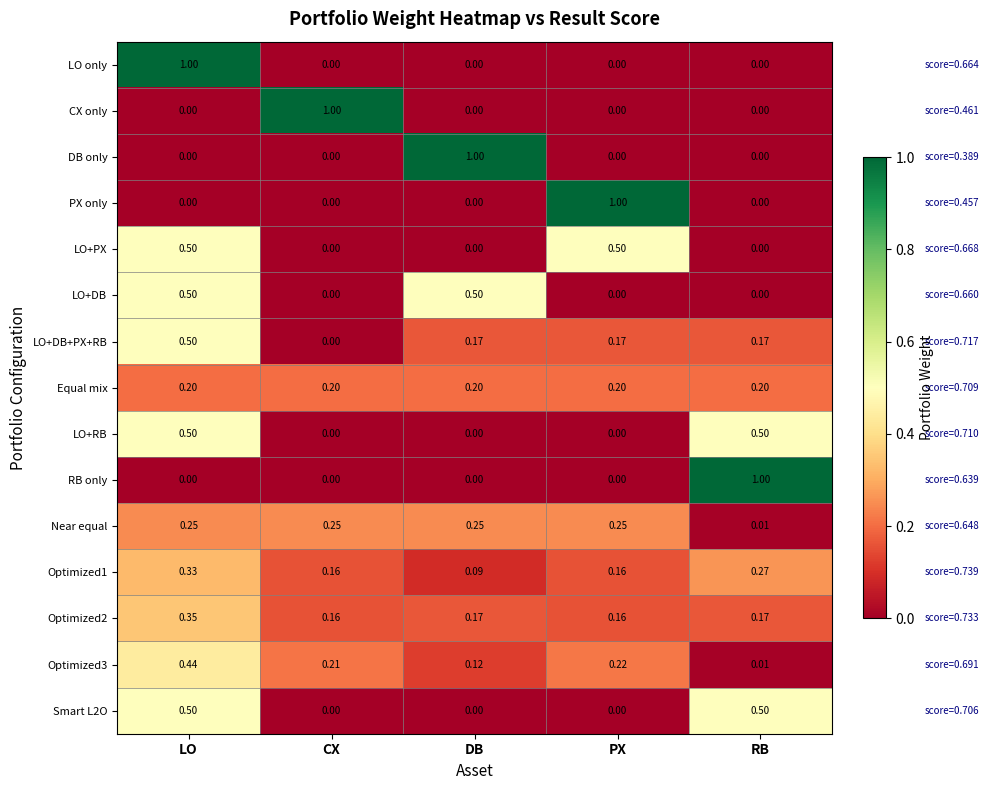

At which category is the sum across all series the highest?

LO